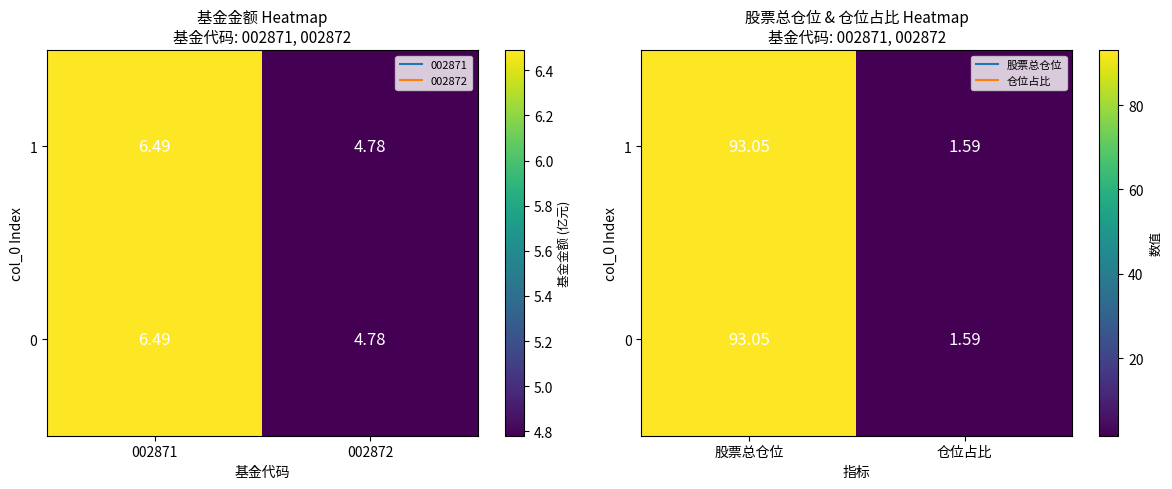

Where is 1 nearest to the value 47?

仓位占比